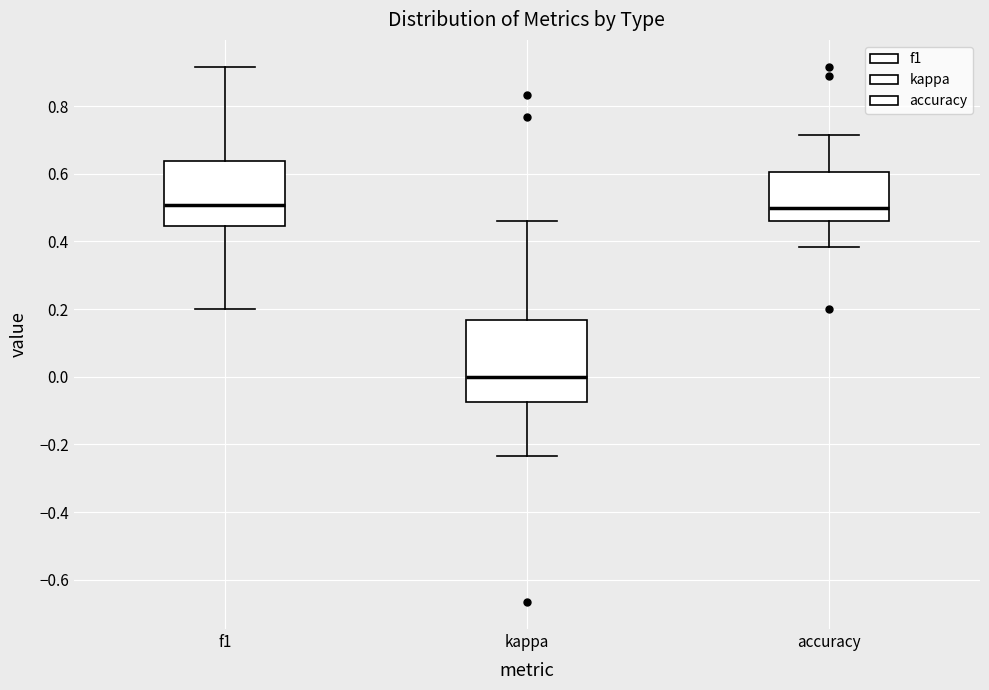

Reading left to right, transcribe this box plot: for each box, give where its median line is, the range the box spans, and where its two whiskers end, as read against the y-axis. The values are not printed on the chart, so give them approximately, as read against the axis.

f1: median 0.50, box 0.44 to 0.64, whiskers 0.20 to 0.92
kappa: median 0.00, box -0.08 to 0.16, whiskers -0.24 to 0.46
accuracy: median 0.50, box 0.46 to 0.60, whiskers 0.38 to 0.72